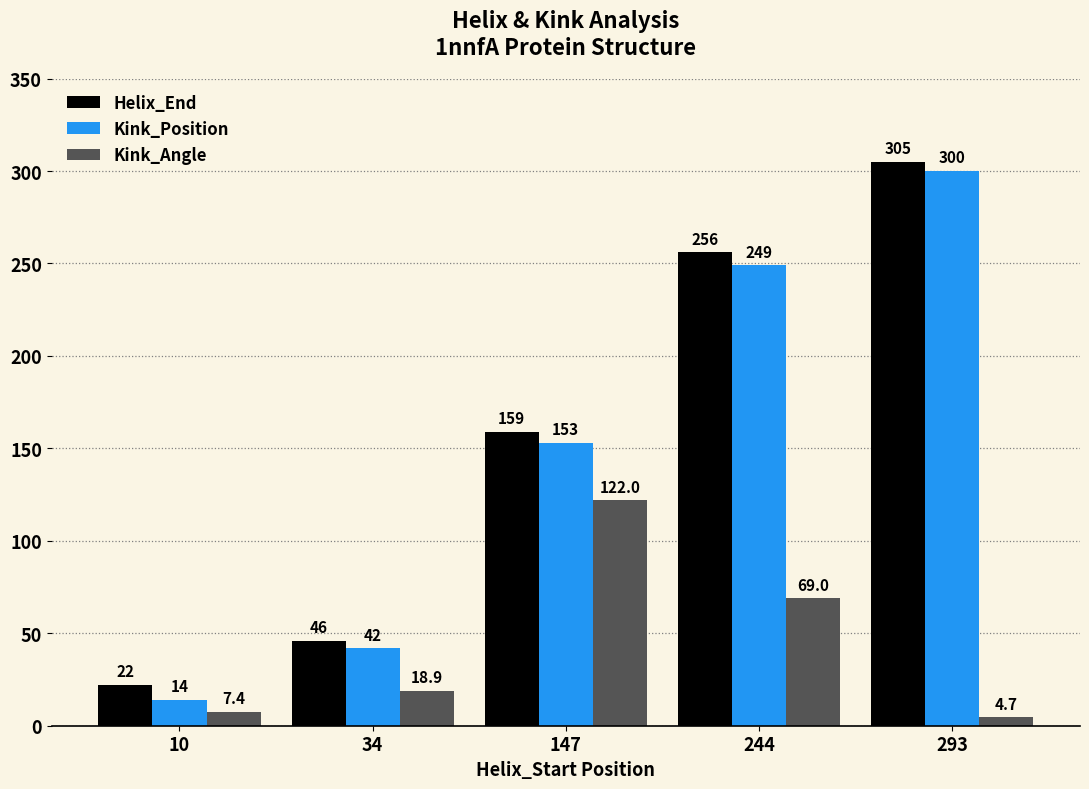

At which category does the chart reach its minimum across all series?

293